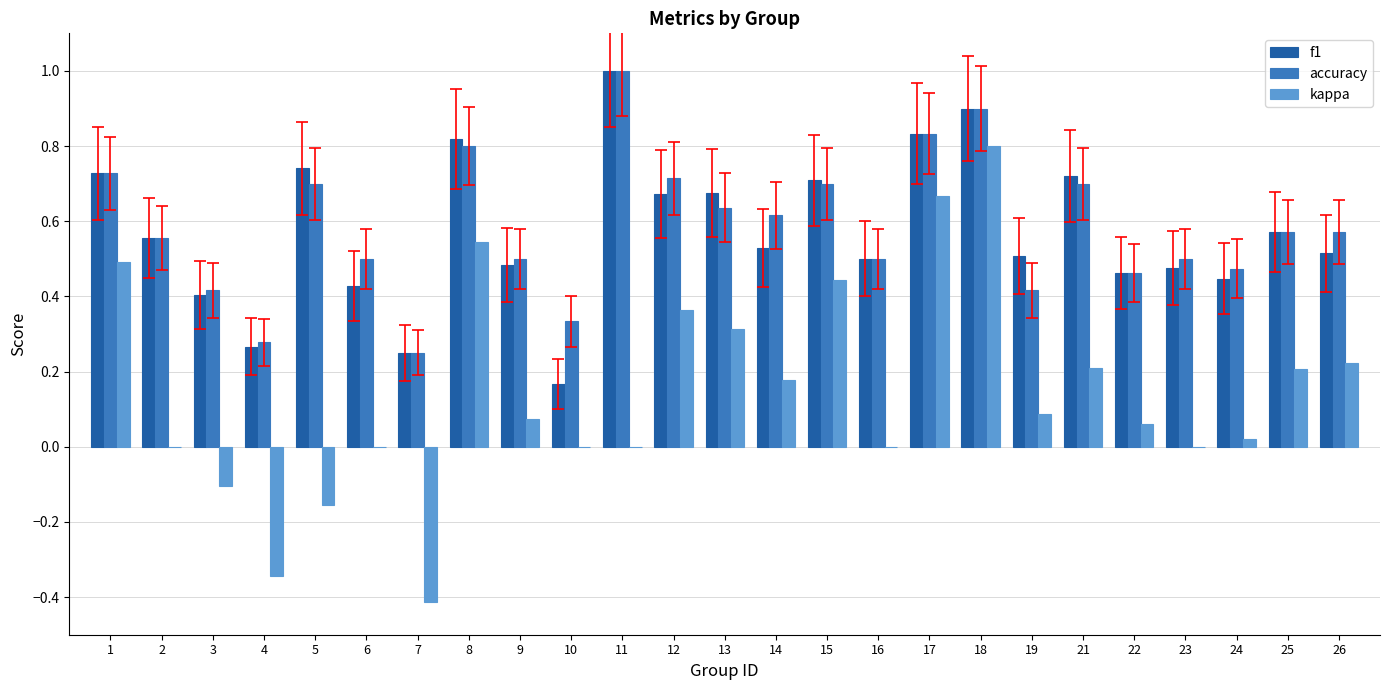

Between 8 and 15, which series saw the biggest shift?

f1